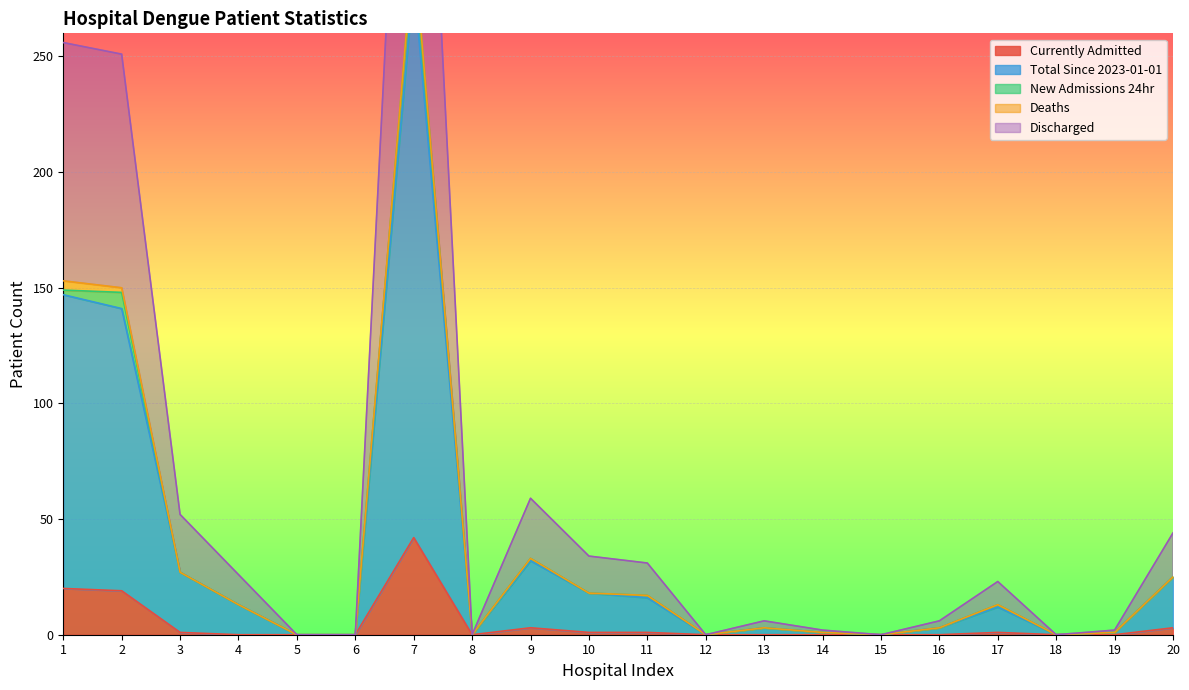

The Currently Admitted series shows 0 at 13. True or false?

True